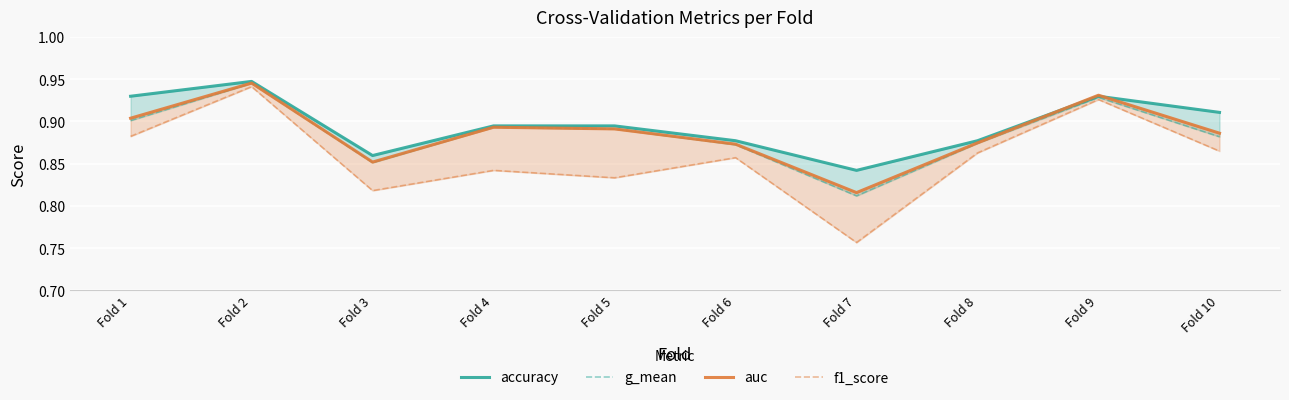

What is the value of the f1_score point at the 7th from the left?

0.8